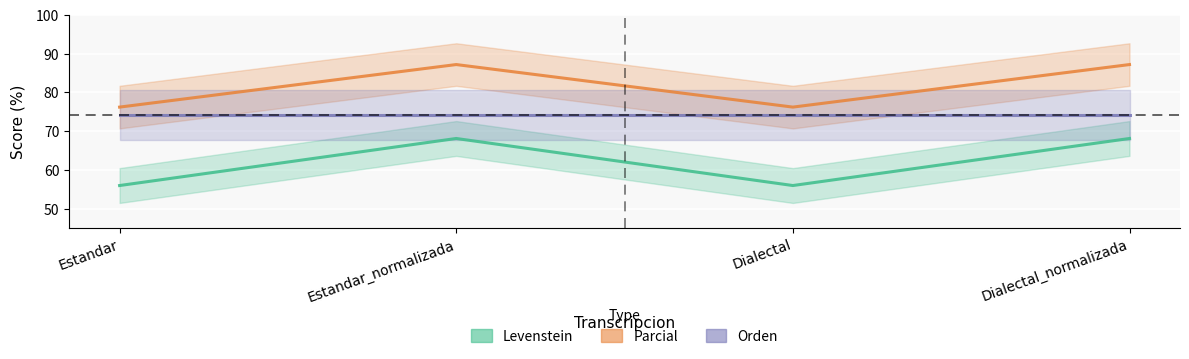

Reading left to right, transcribe all the data shown in this chart.

Levenstein: Estandar=55.9	Estandar_normalizada=68.1	Dialectal=55.9	Dialectal_normalizada=68.1
Parcial: Estandar=76.2	Estandar_normalizada=87.2	Dialectal=76.2	Dialectal_normalizada=87.2
Orden: Estandar=74.1	Estandar_normalizada=74.1	Dialectal=74.1	Dialectal_normalizada=74.1